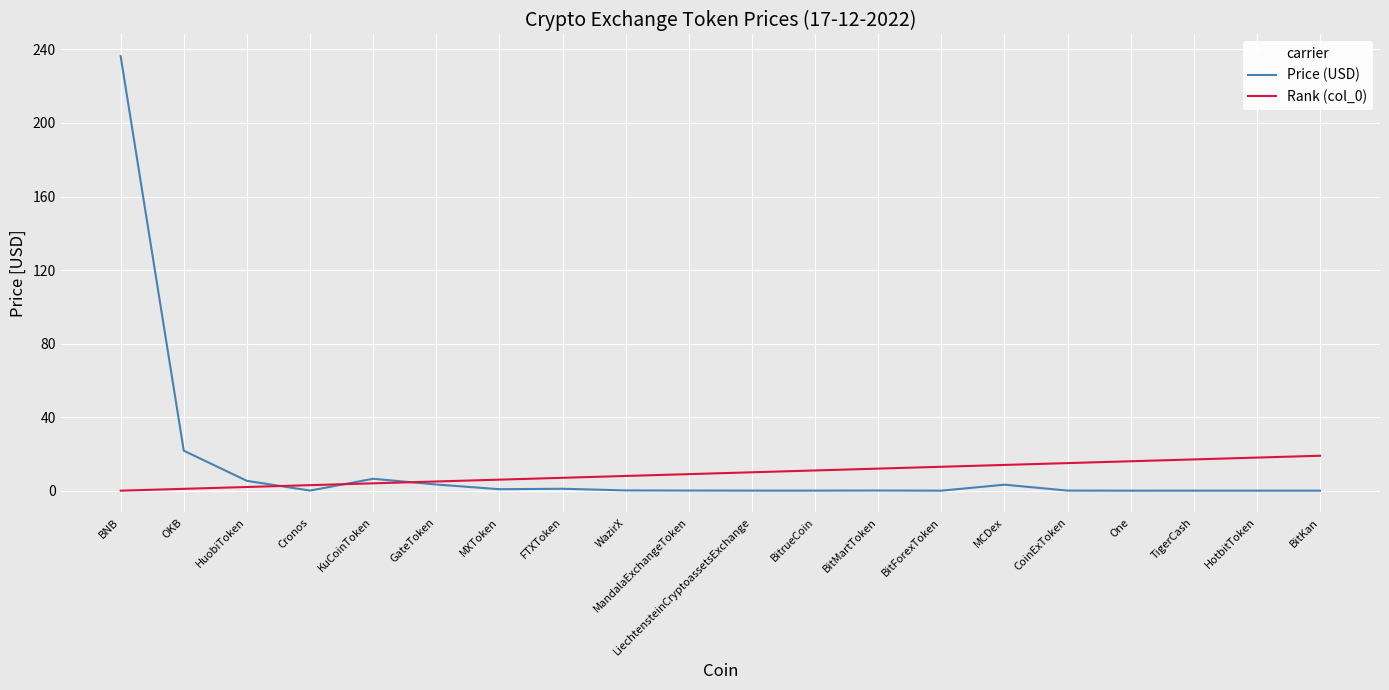

True or false: Price (USD) has a value of 11.9 at OKB.

False